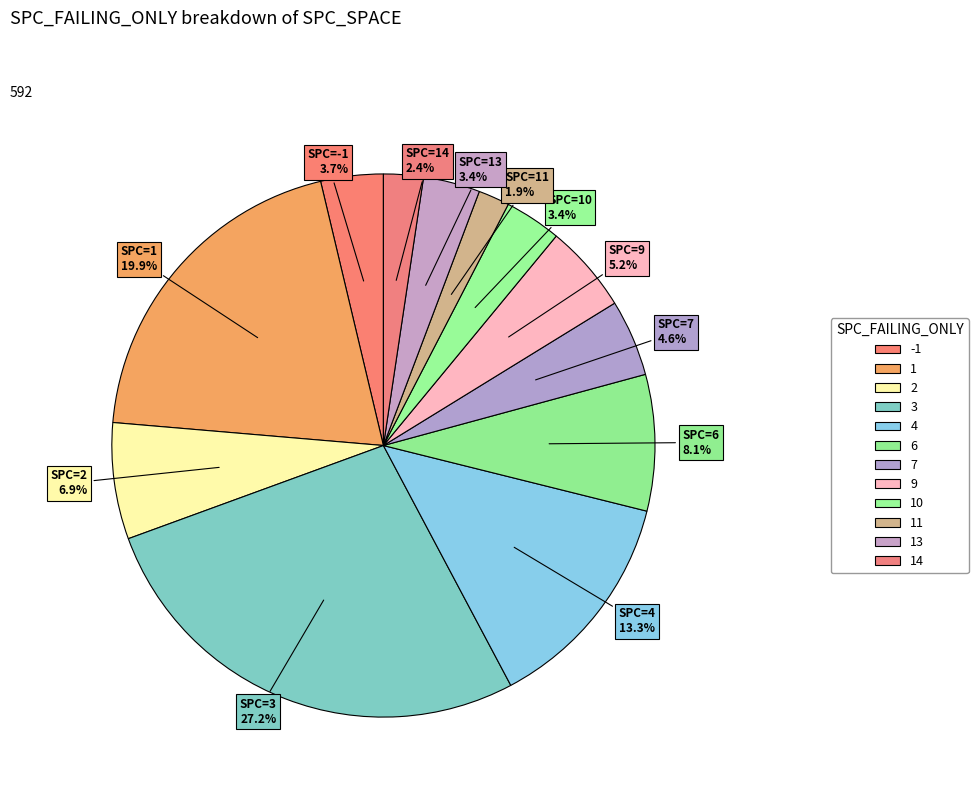

How many segments does this pie chart have?

12